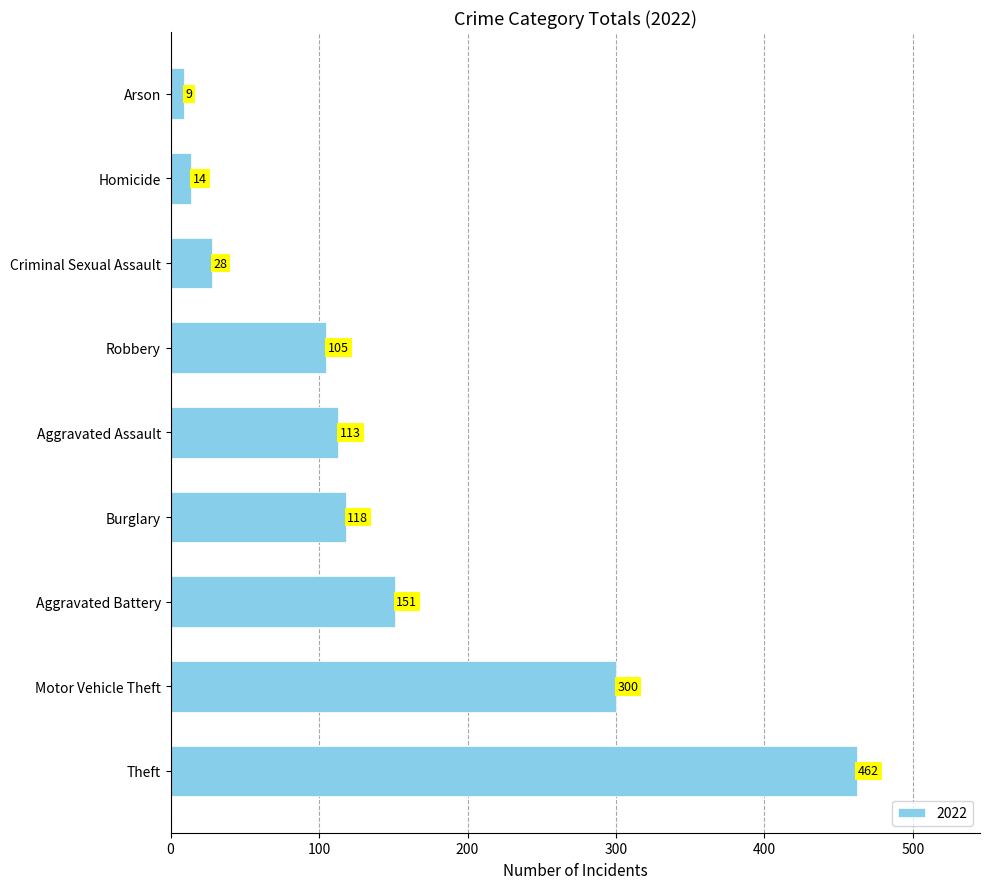

What is the minimum value shown in the chart?

9